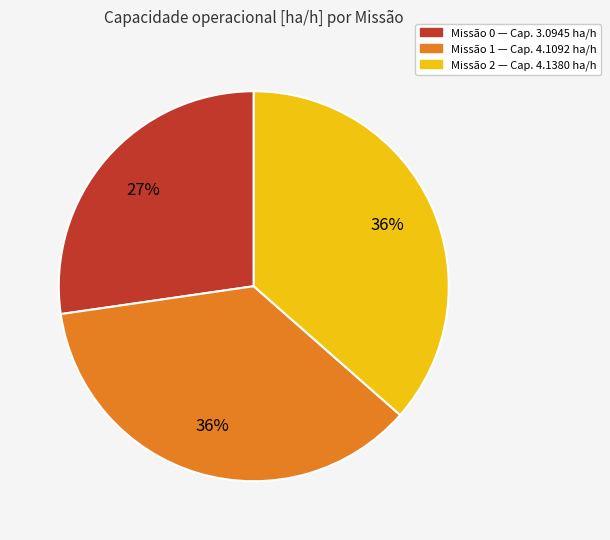

Does Missão 2 — Cap. 4.1380 ha/h represent more than half of the total?

No